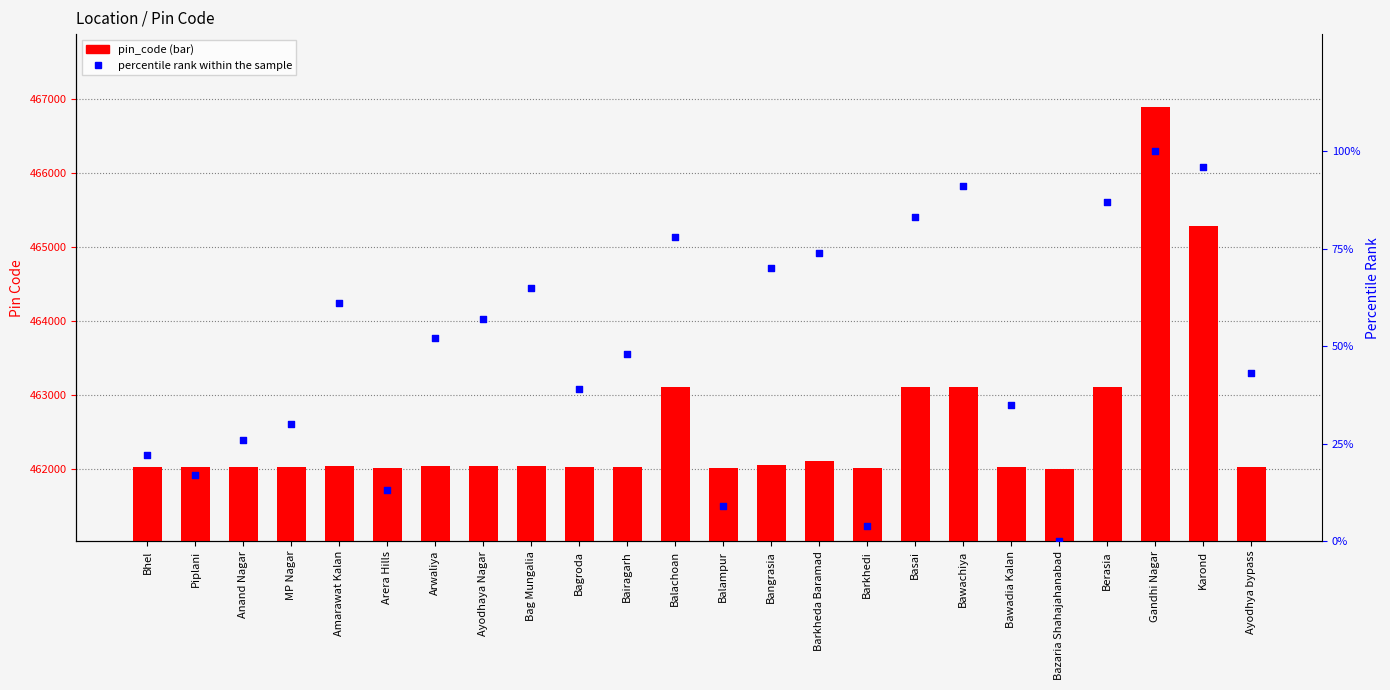

At which category is the sum across all series the highest?

Gandhi Nagar